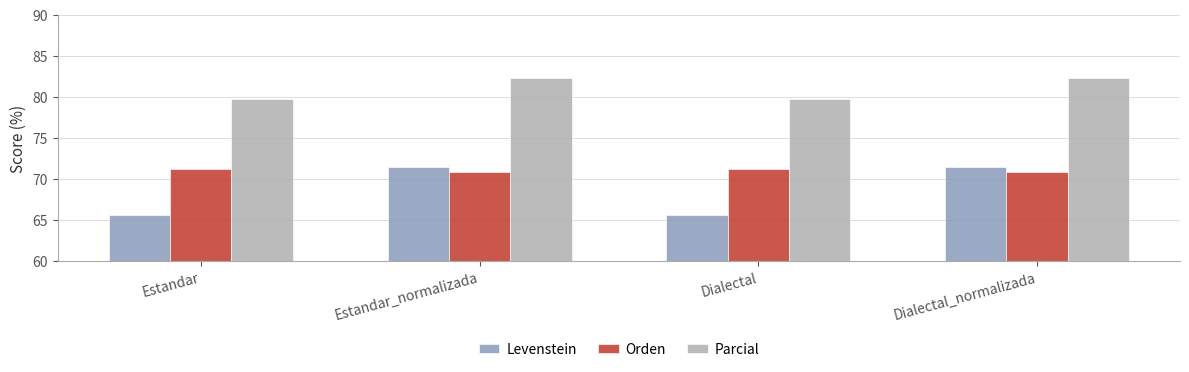

What is the difference between the Parcial values at Dialectal_normalizada and Estandar?

2.6